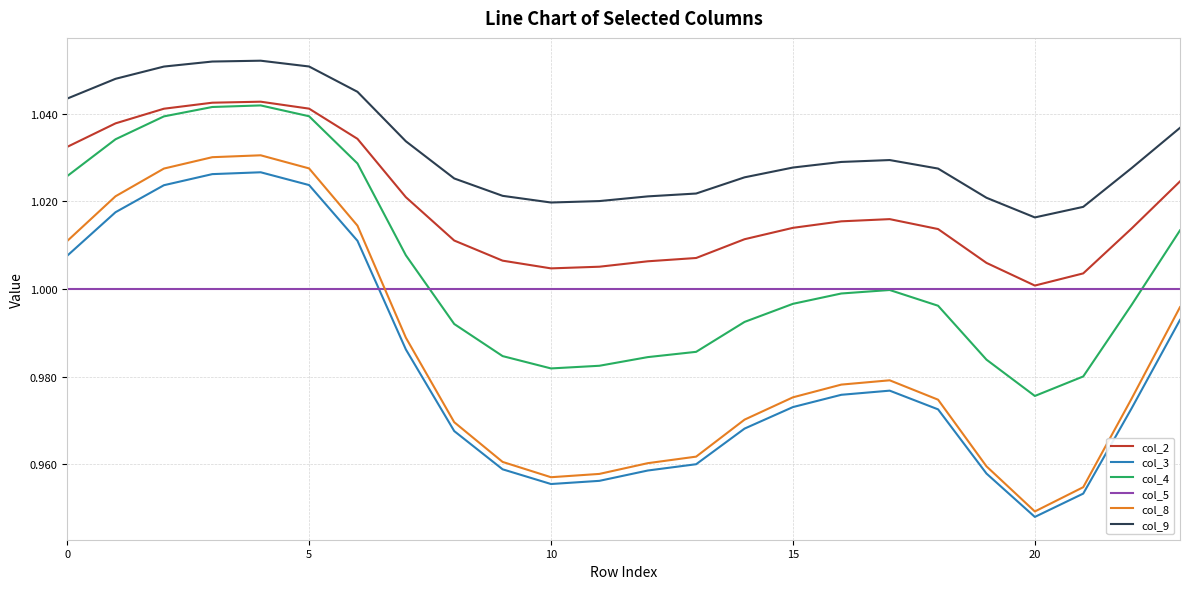

How many series are shown in this chart?

6